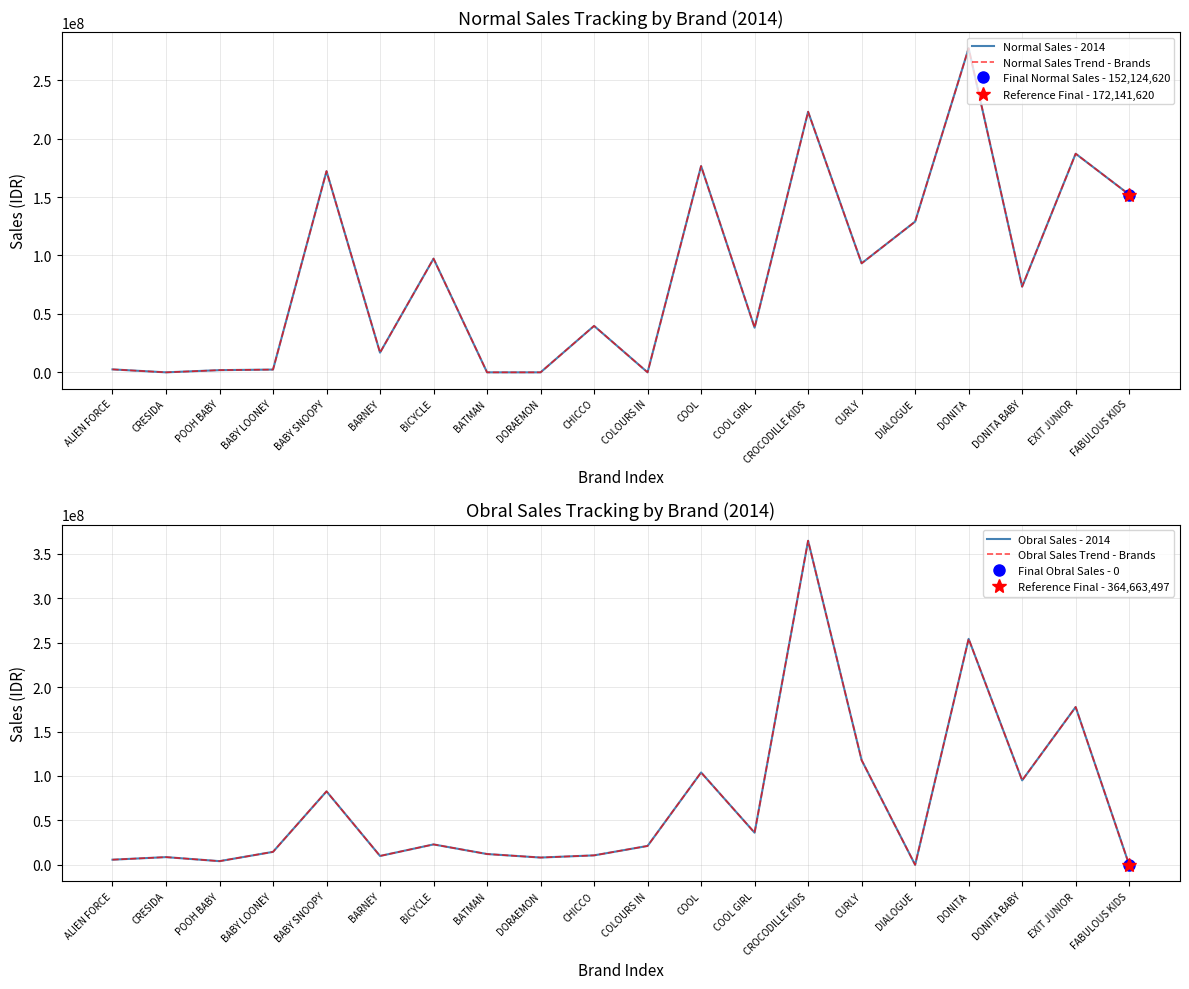

Is it true that Obral Sales - 2014 equals 4346501 at COLOURS IN?

False